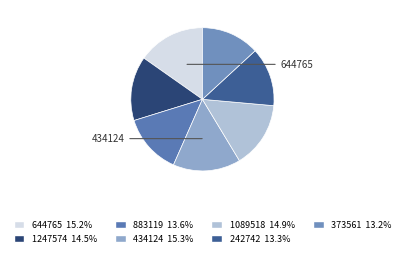

To the nearest percent, what is the difference between the largest and smallest slice percentages?

2%